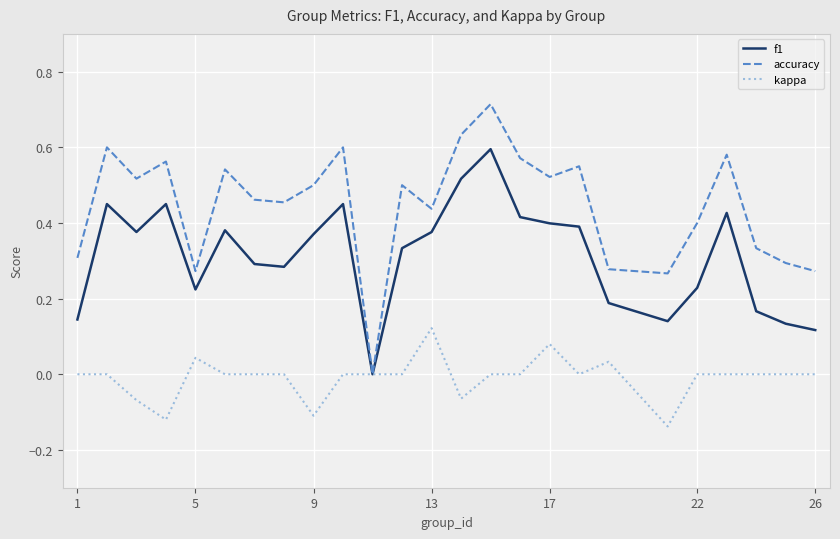

Which series has the largest total across all categories?

accuracy